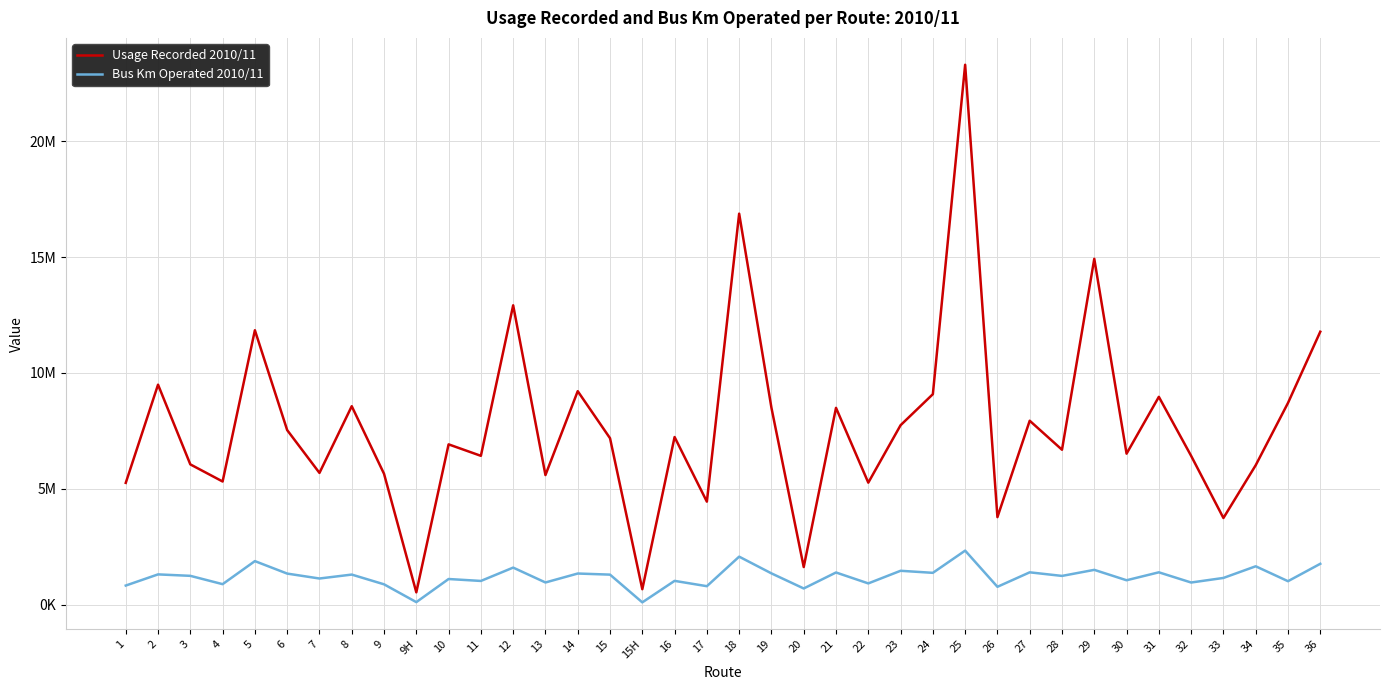

Which series has the largest total across all categories?

Usage Recorded 2010/11